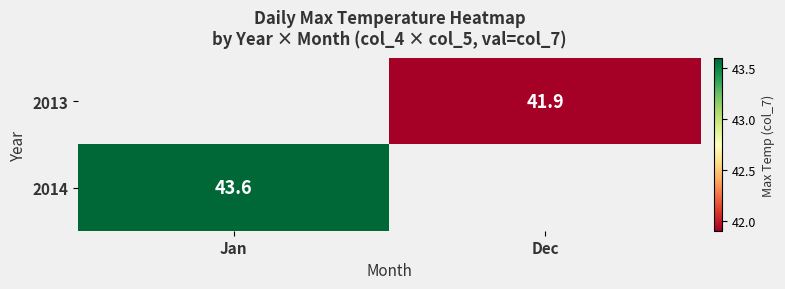

Rank the series by their maximum value, from lowest to highest.

2013, 2014